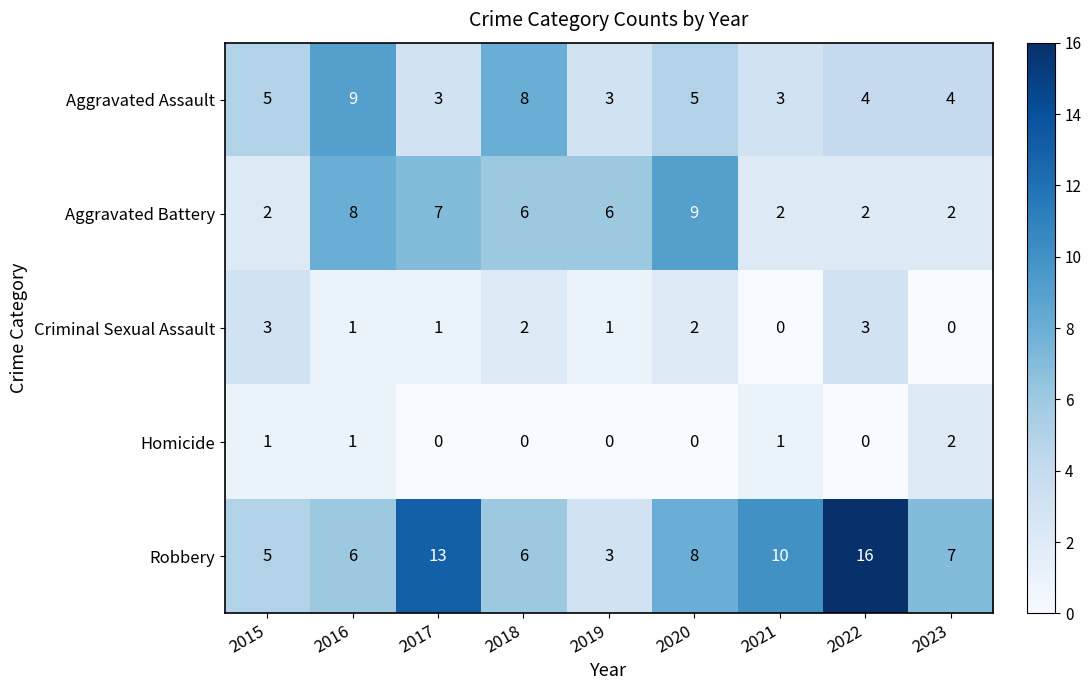

What is the total value across all series at 2016?

25